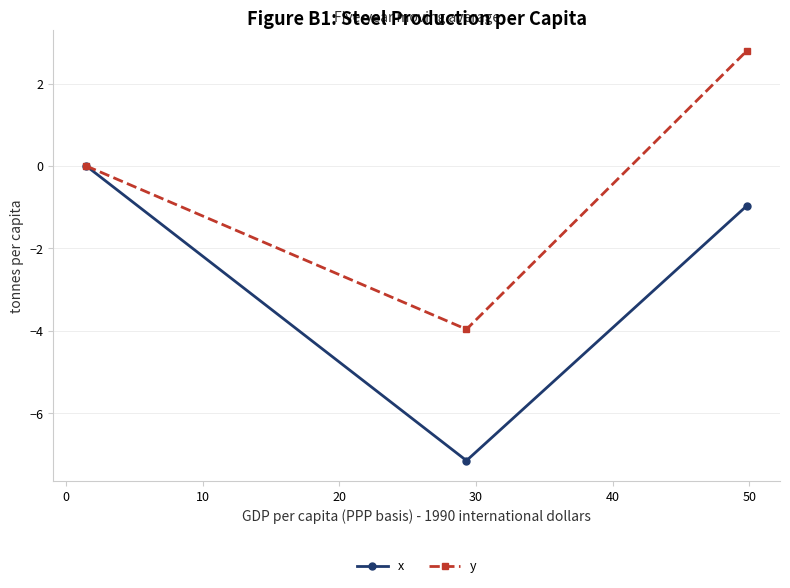

What is the sum of all x values?

-8.1